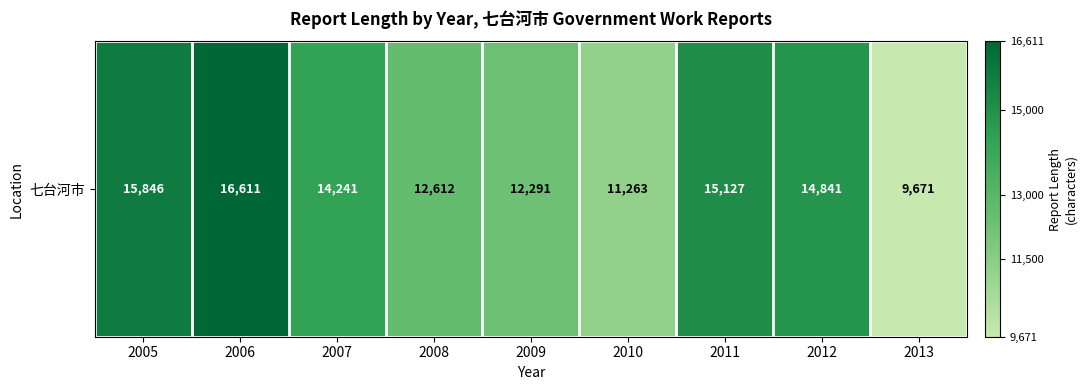

Which label corresponds to the smallest value in the chart?

2013